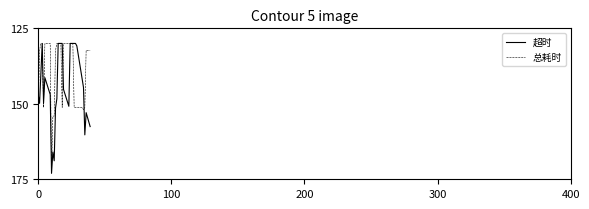

Rank the series by their average value, from highest to lowest.

超时, 总耗时